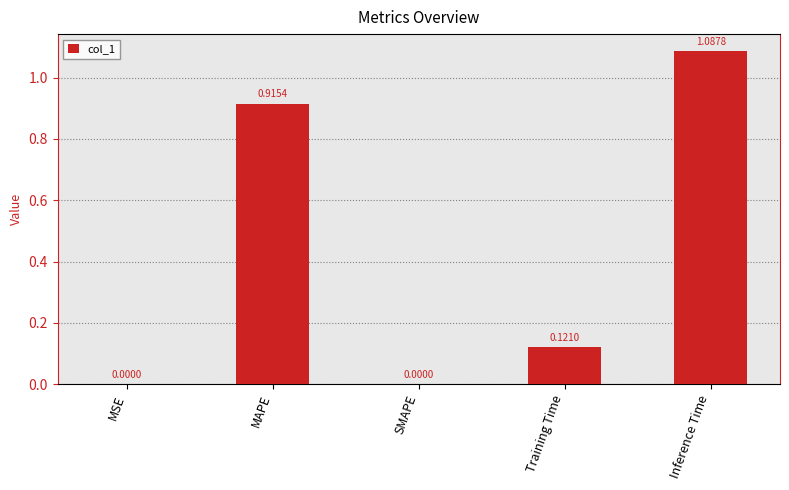

At which category does the chart reach its peak across all series?

Inference Time